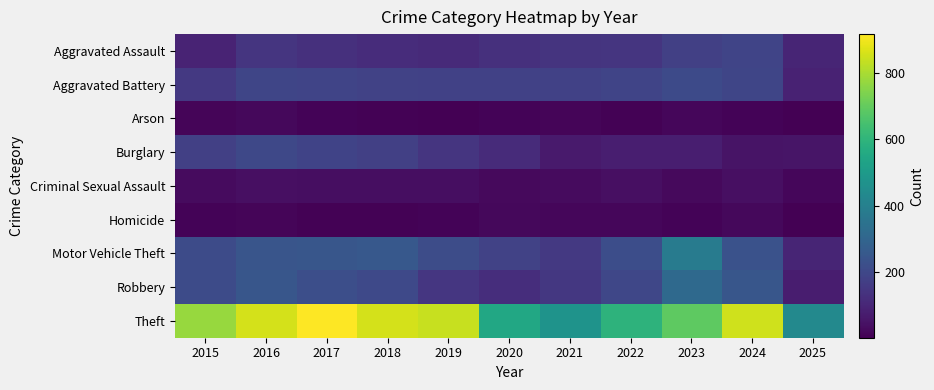

What is the difference between the highest and lowest values at 2019?

835